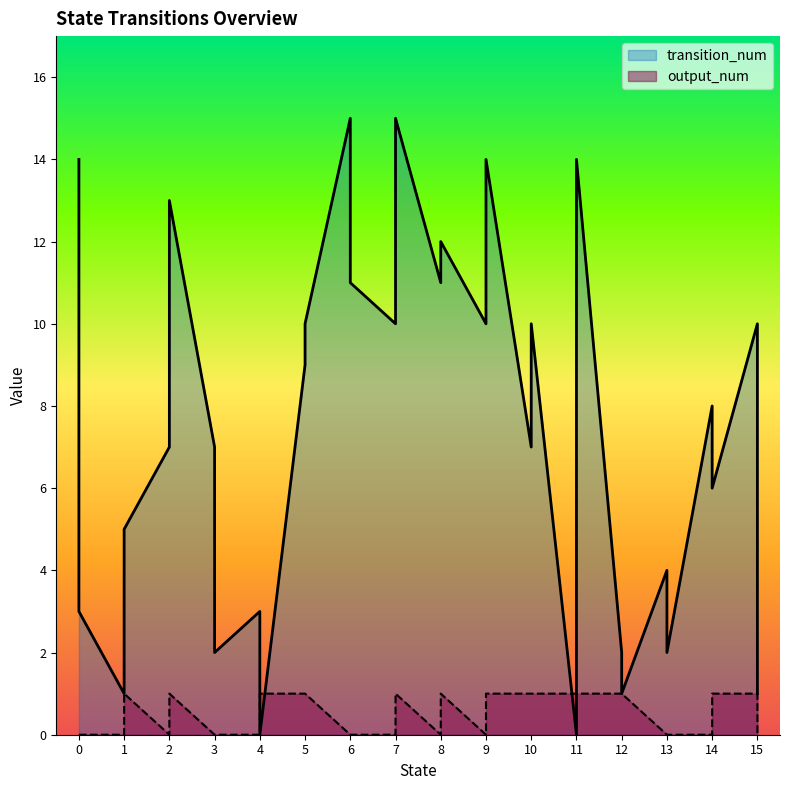

Read the transition_num value at 6, to the nearest 10.

10